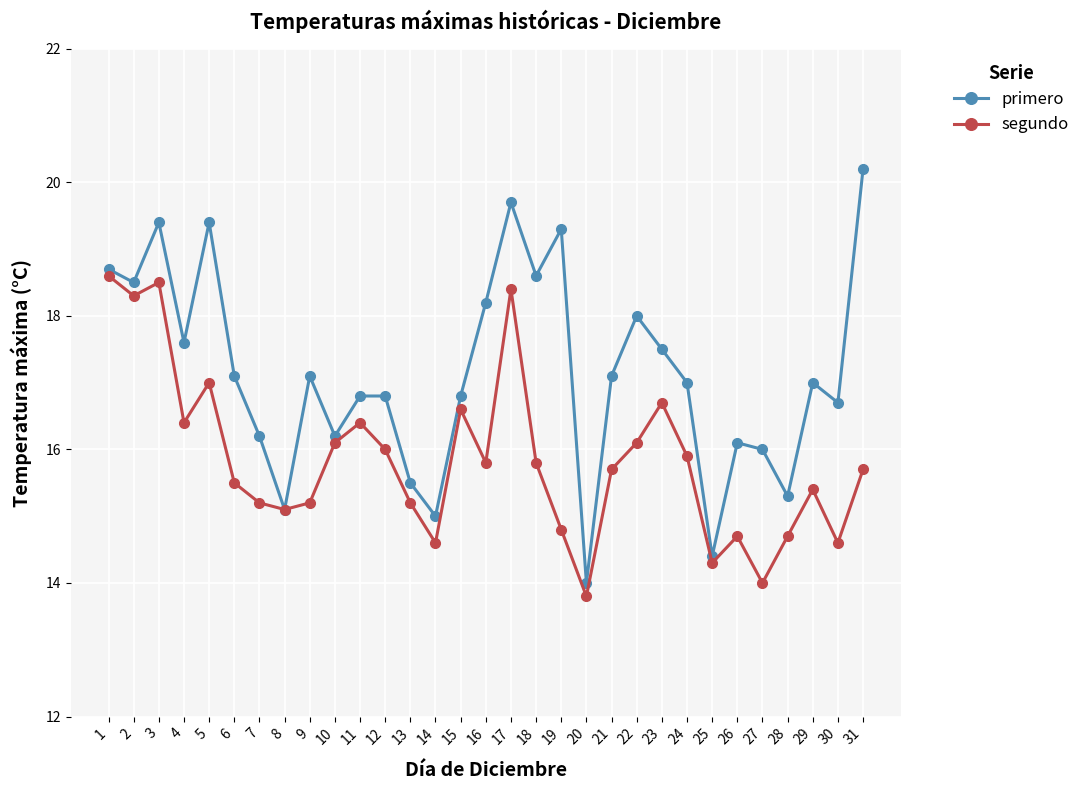

What is the sum of the primero values at 4 and 2?

36.1